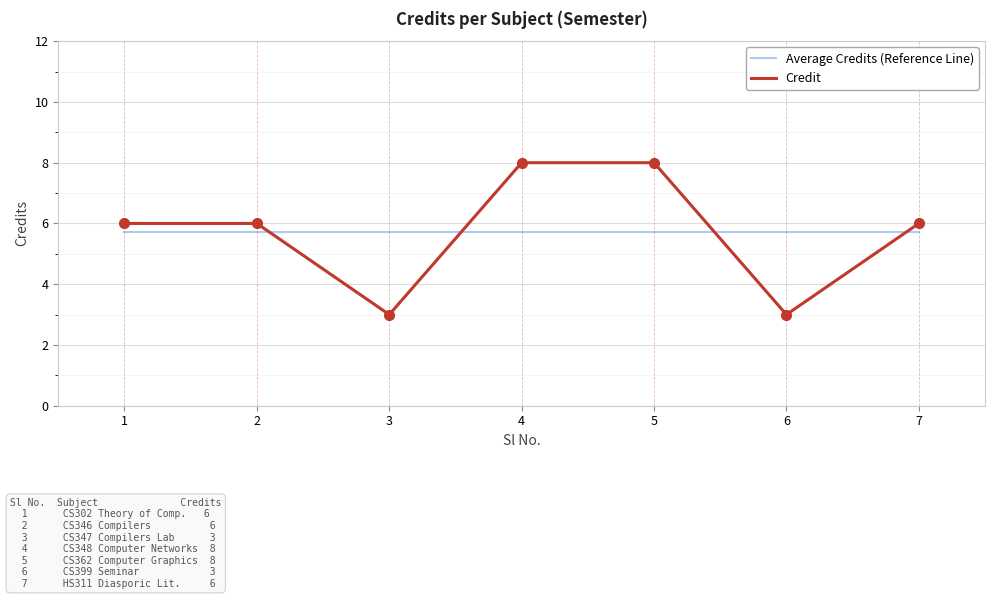

At 6, list the series in order from smallest to largest.

Credit, Average Credits (Reference Line)